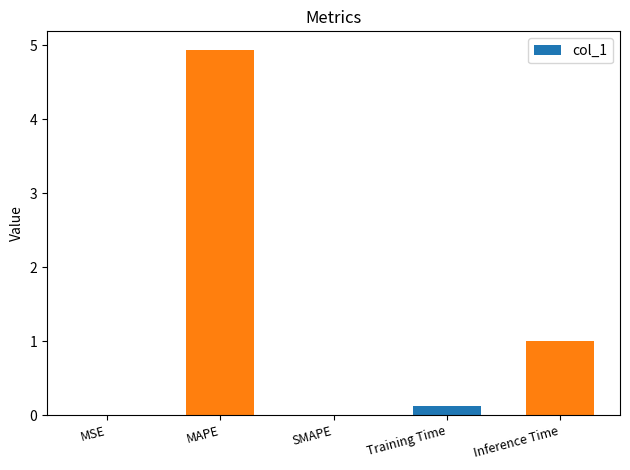

What is the change in value from MSE to Training Time?

+0.1